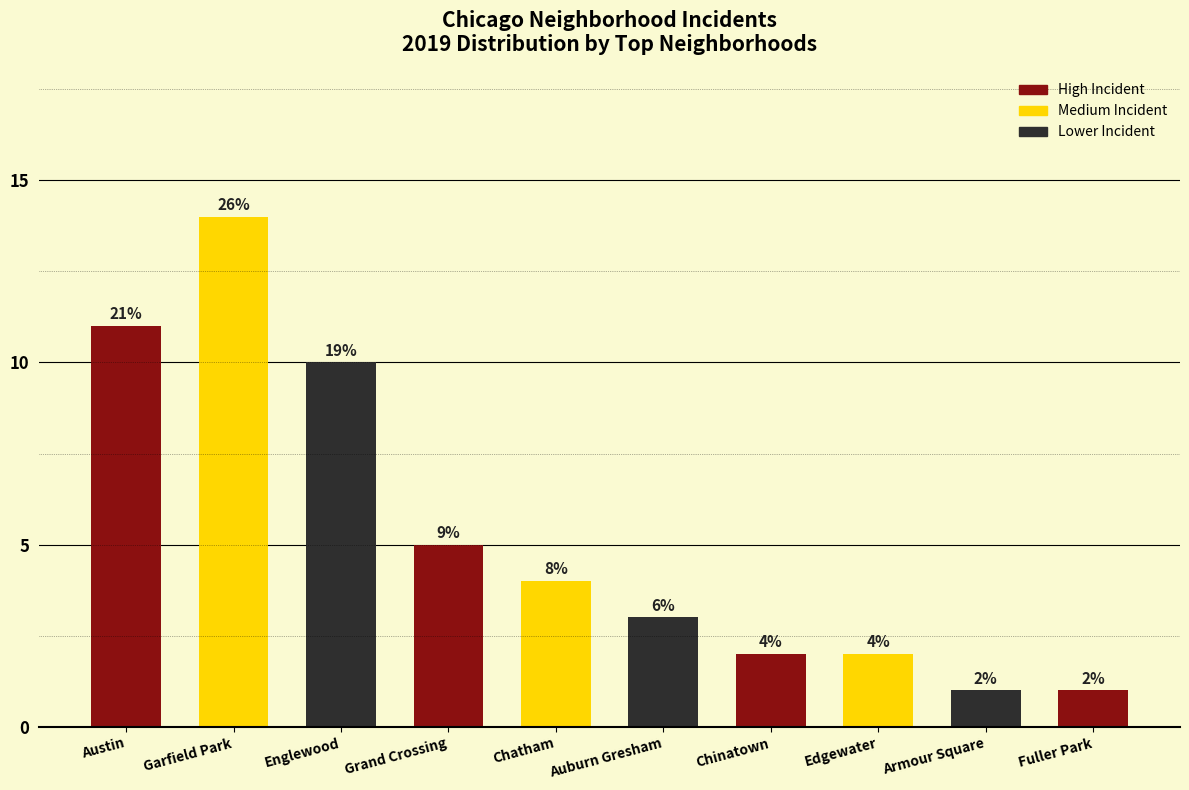

Does the chart contain any negative values?

No